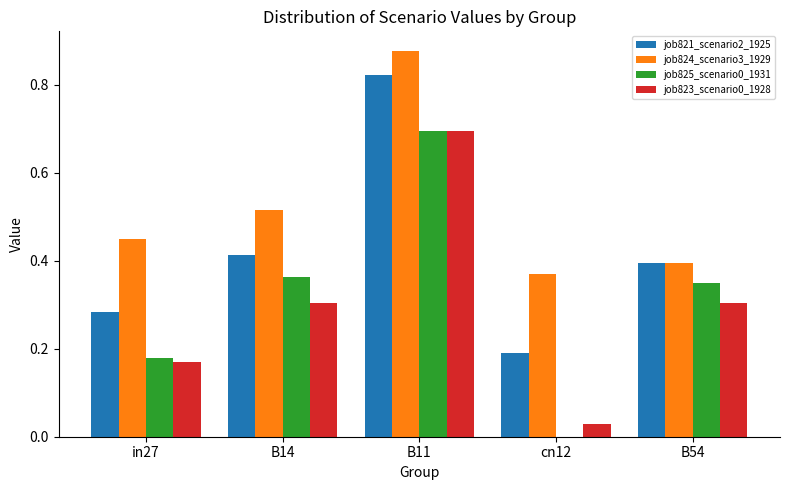

At which category is the sum across all series the highest?

B11